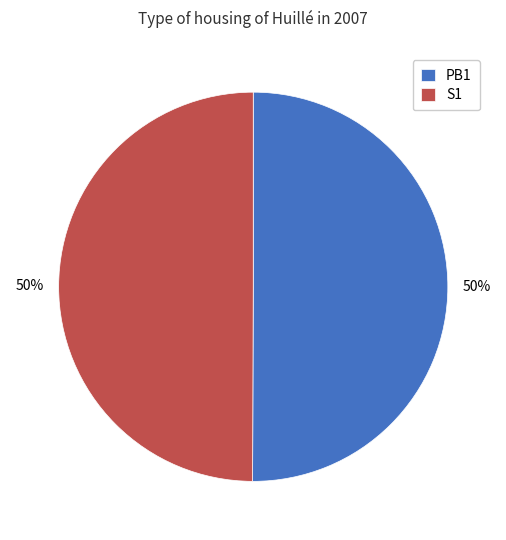

To the nearest percent, what portion does PB1 represent?

50%